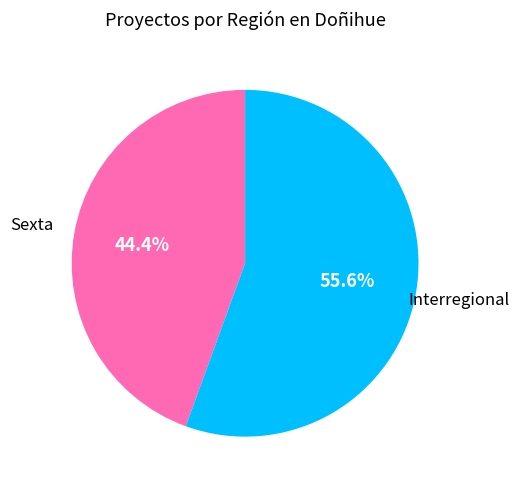

True or false: Sexta accounts for 44% of the total.

True